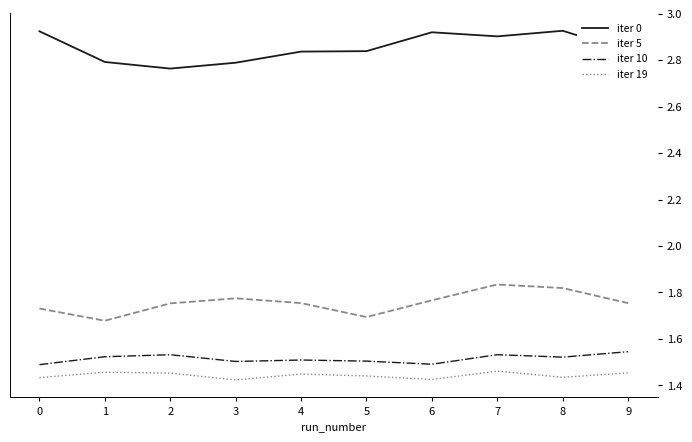

At which category is the sum across all series the highest?

7